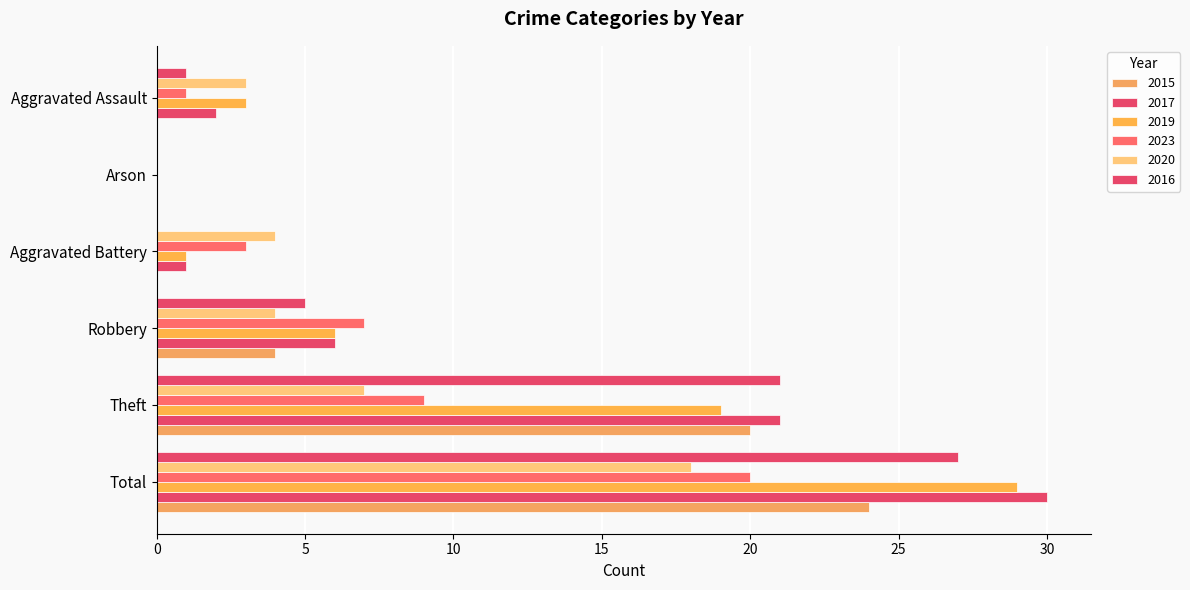

How many distinct data groups are displayed?

6